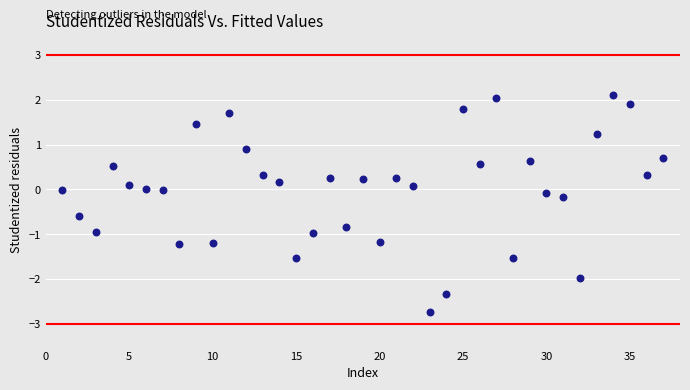

What is the range of Y values (max minus min)?

4.8